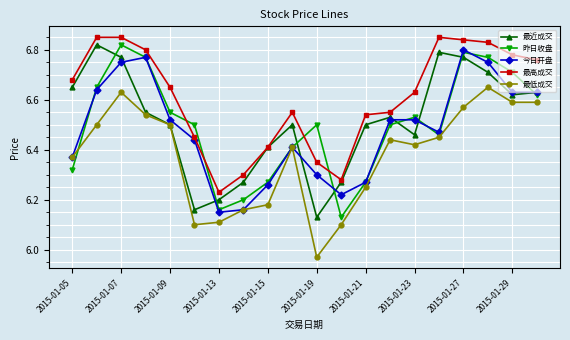

At how many categories does at least one series exceed 6?

20